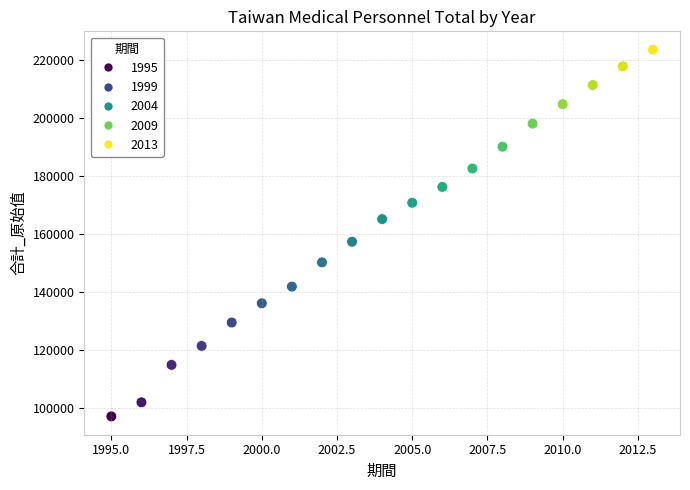

What Y value in the scatter plot is closest to 160384?

157388